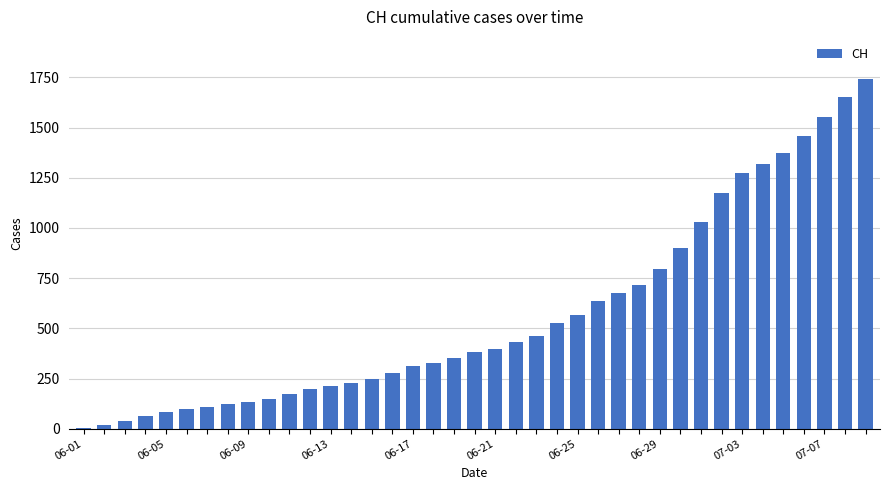

Are the bars horizontal?

No